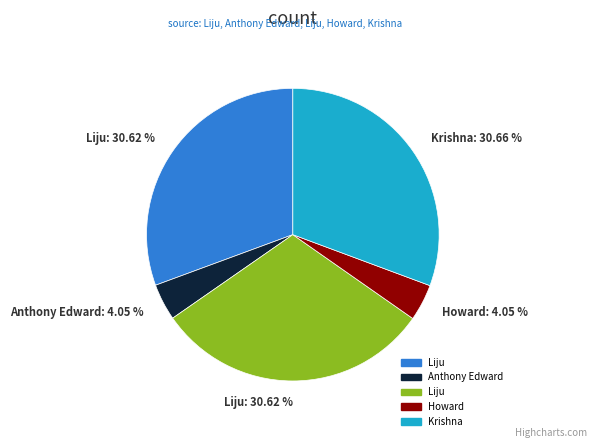

Does any single category account for the majority?

No